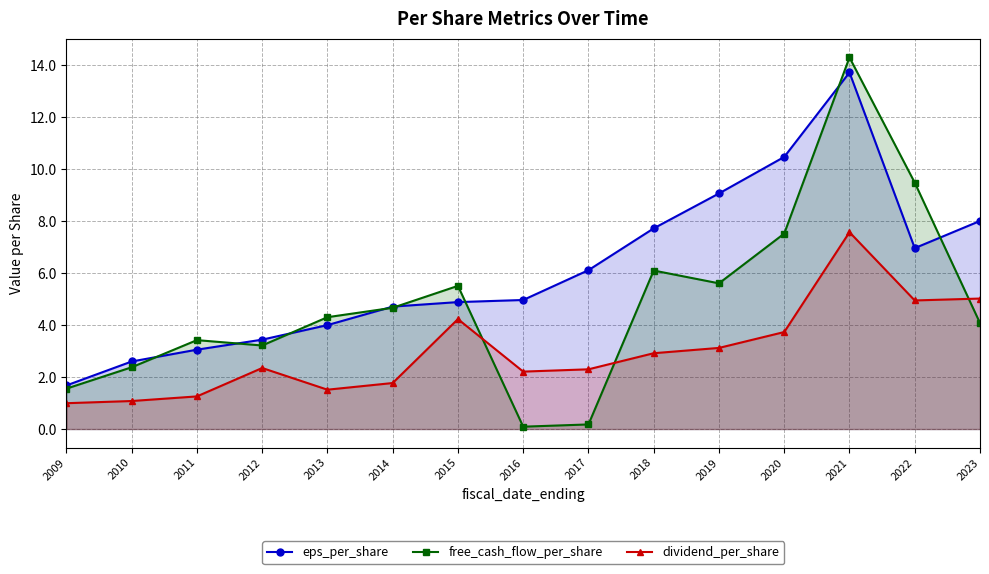

Which series changed the most between 2019 and 2023?

dividend_per_share